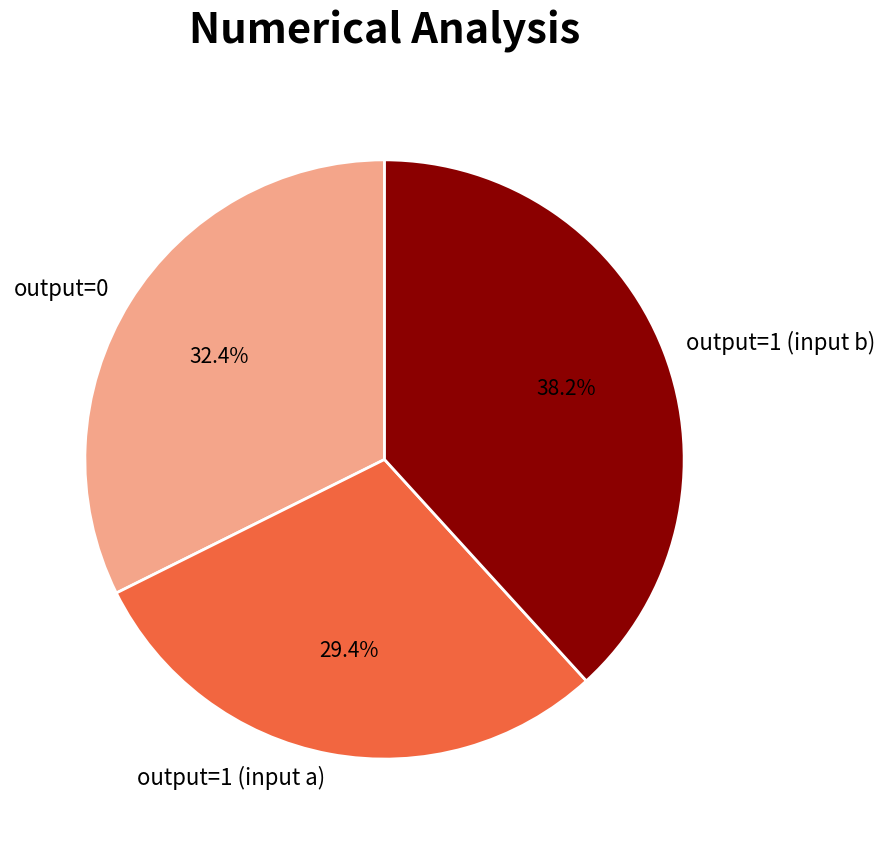

How many segments does this pie chart have?

3